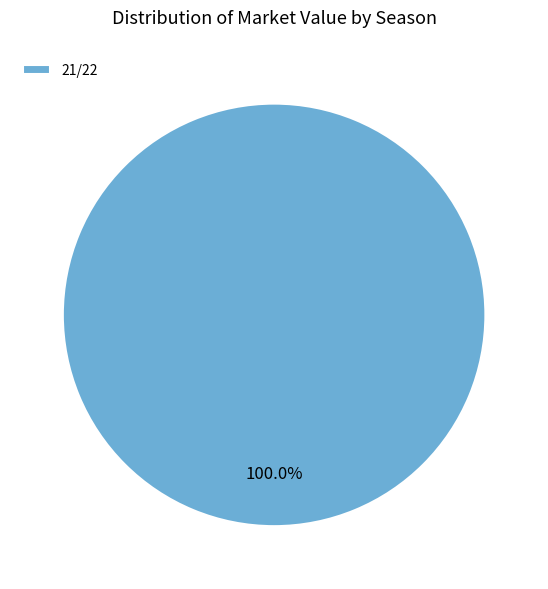

Rank the categories by value from lowest to highest.

21/22